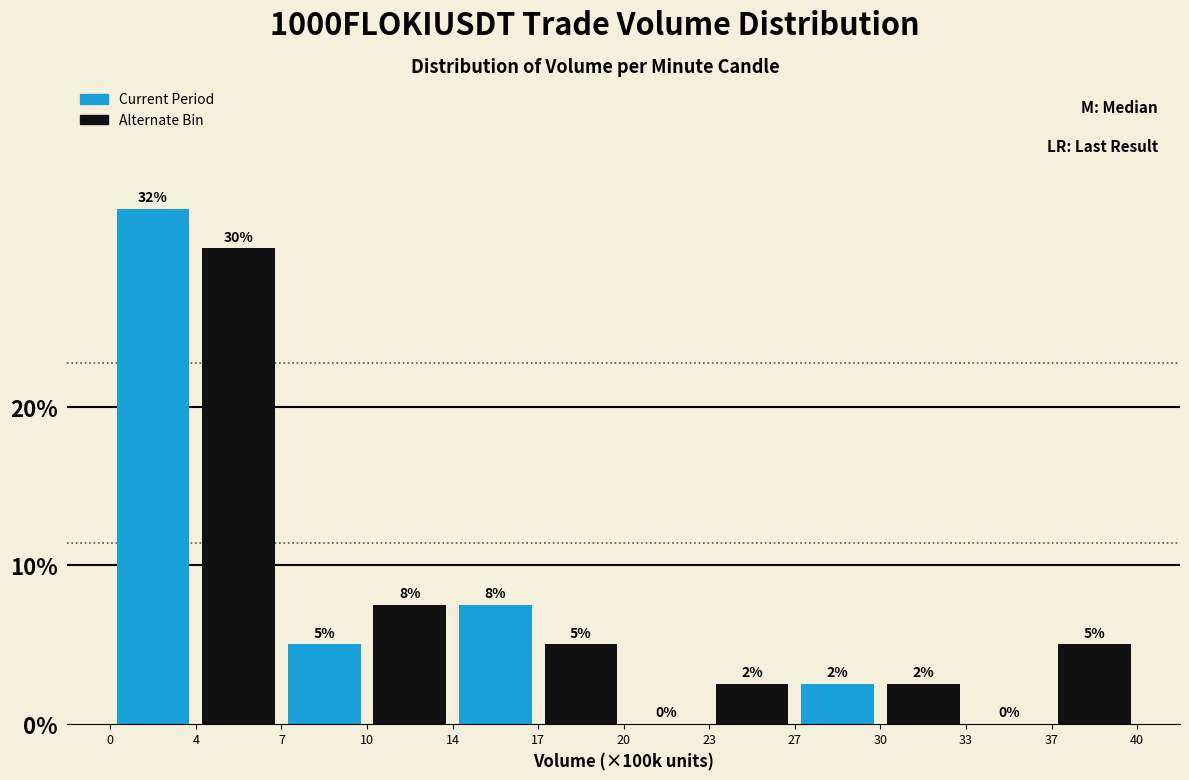

What are all the series names shown in the legend?

Current Period, Alternate Bin